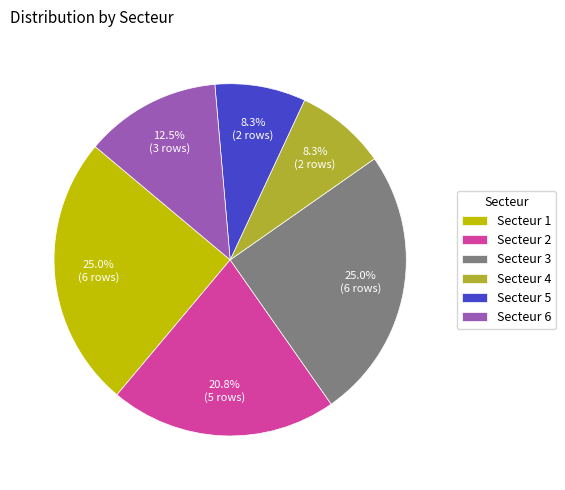

Does any single category account for the majority?

No